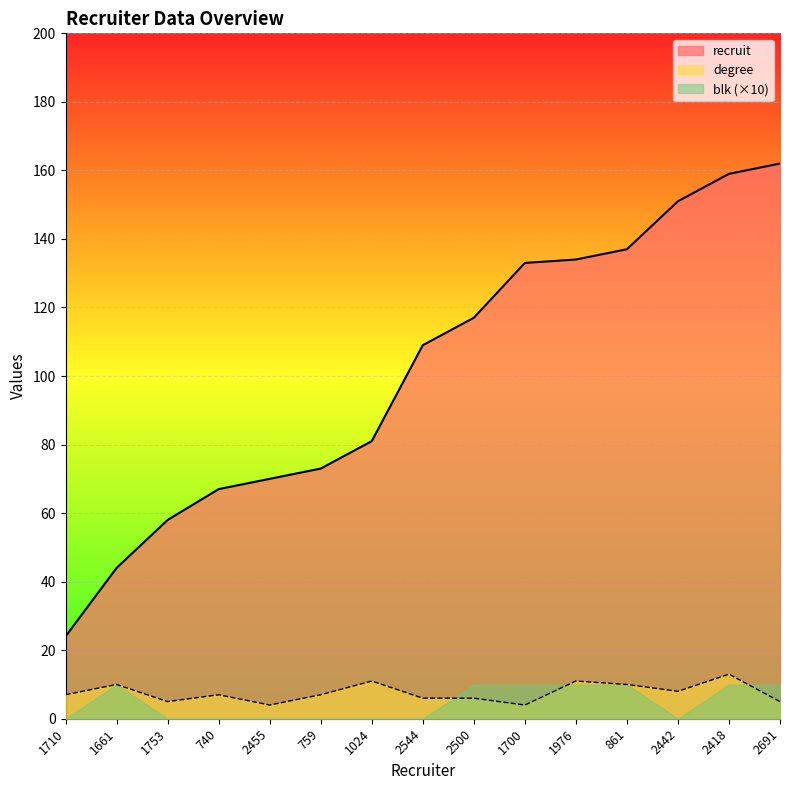

What is the maximum value for degree?

13